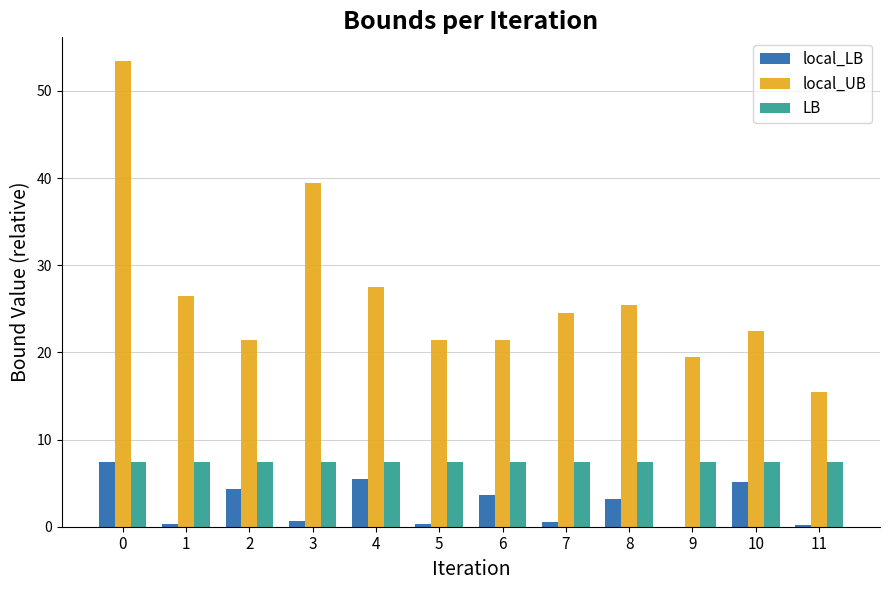

What is the greatest value displayed?

53.5